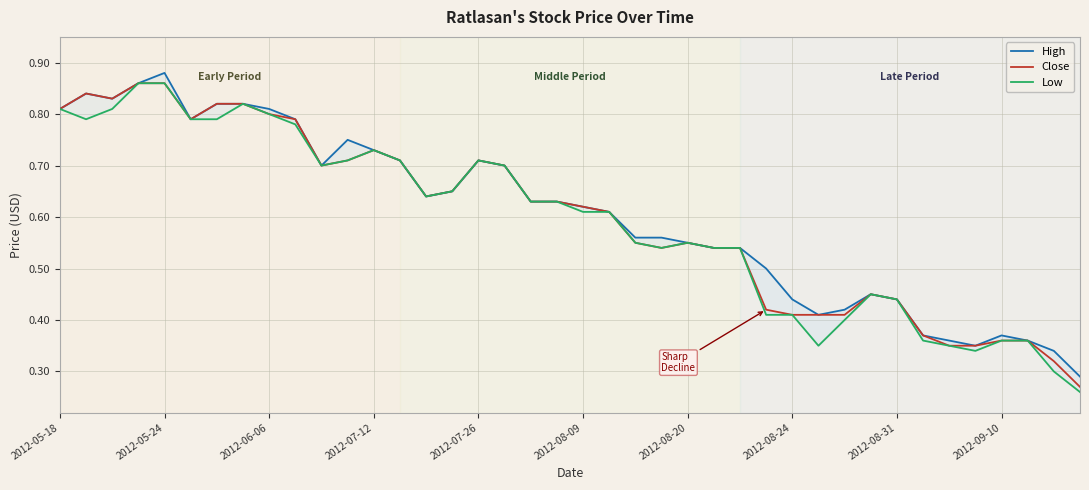

What is the value of the Close point at the 25th from the left?

0.6